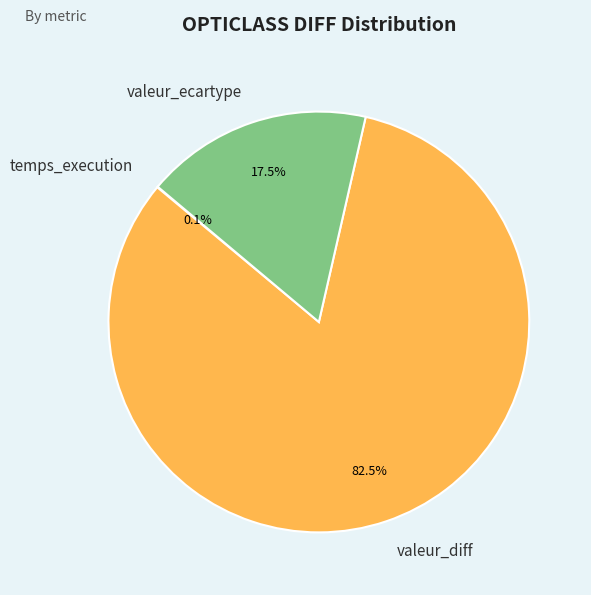

Approximately how many times larger is the value at valeur_diff compared to valeur_ecartype?

4.7